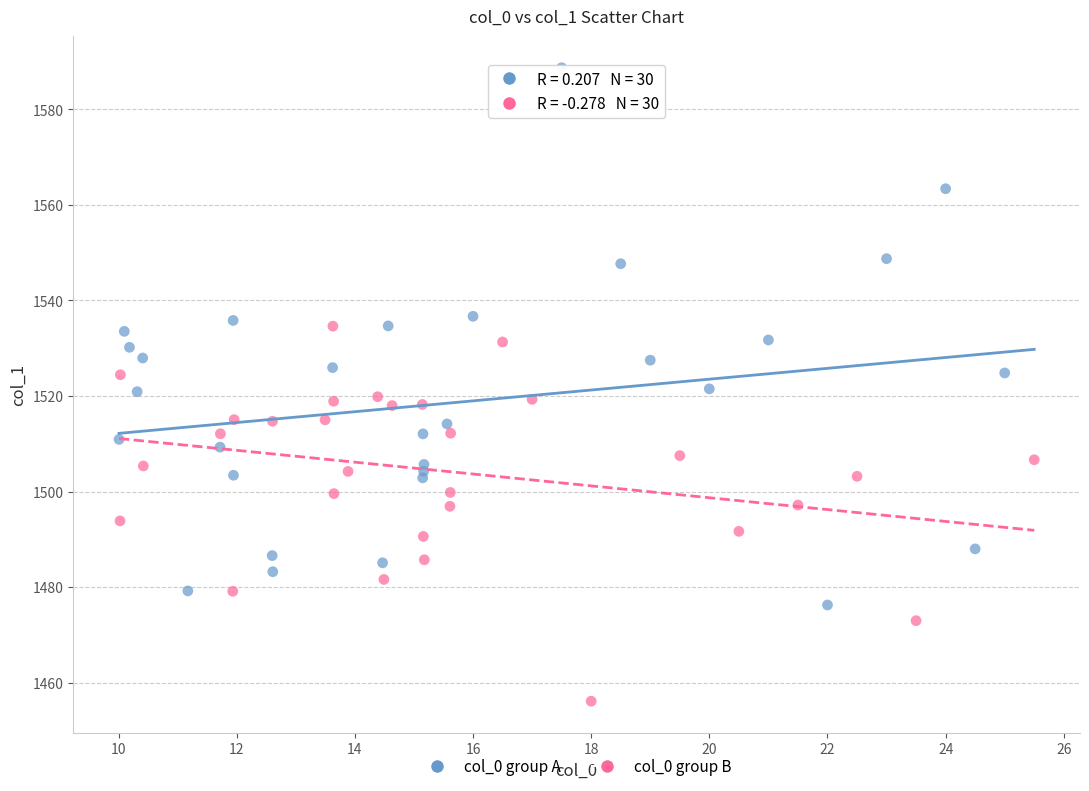

Which series contains the highest Y value?

col_0 group A